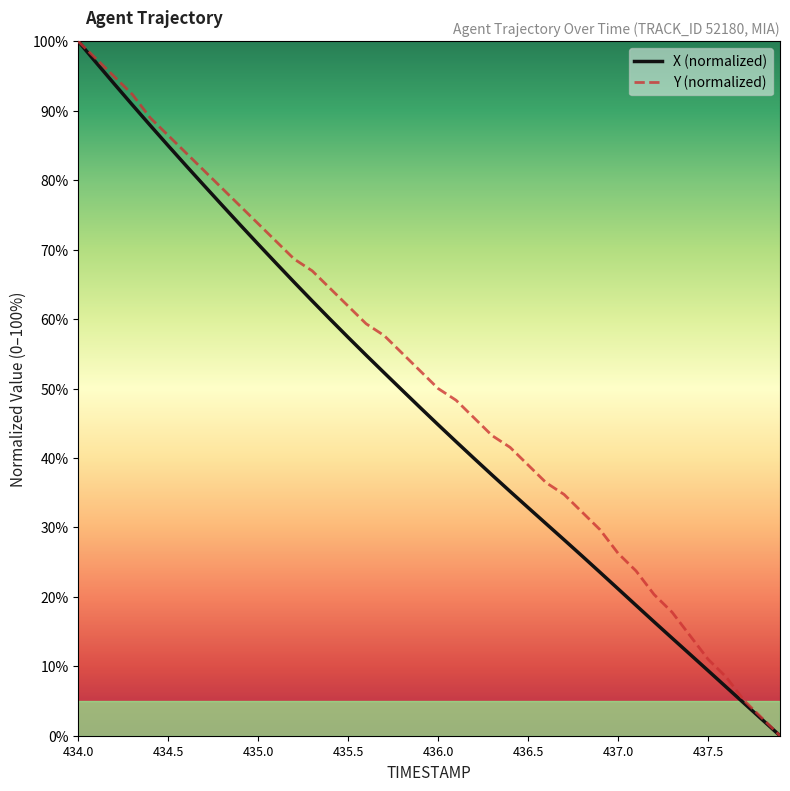

How many lines are shown in the chart?

2